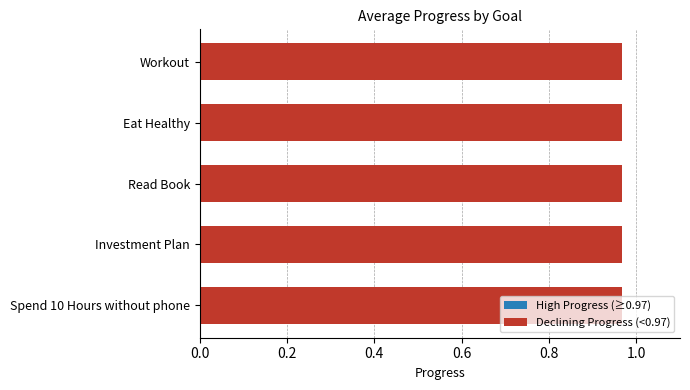

Is the value of Spend 10 Hours without phone at 2025-09-12 greater than the value of Workout at 2025-09-09?

No